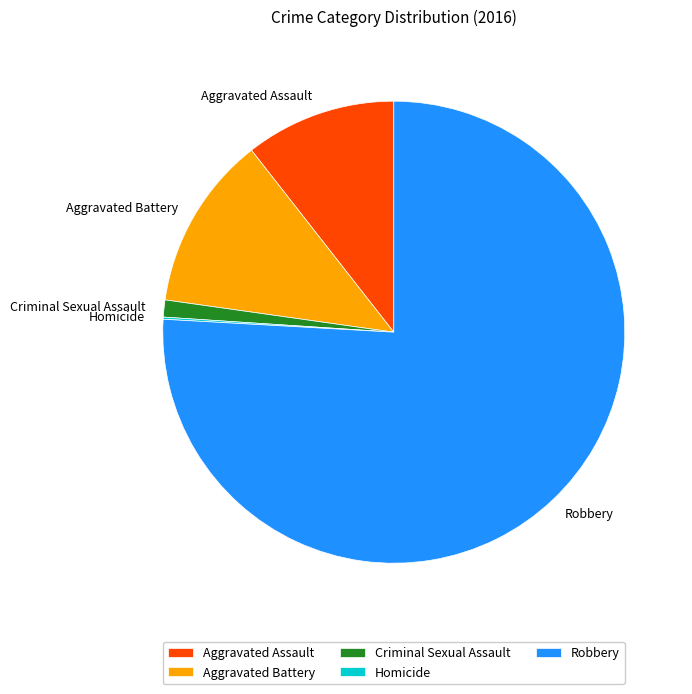

Which category has the biggest portion of the pie?

Robbery